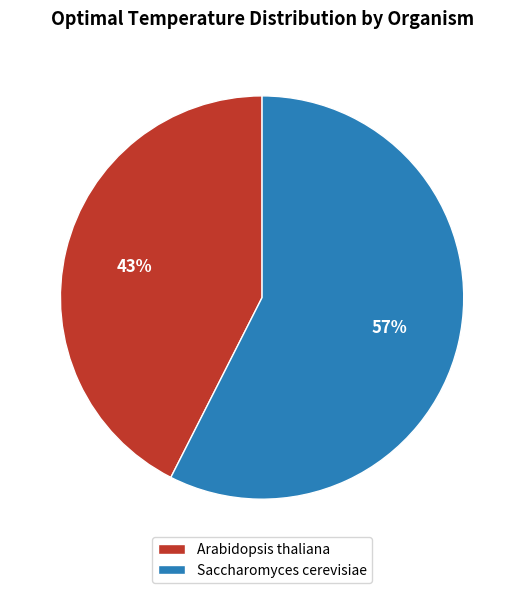

Count the number of slices in the pie.

2